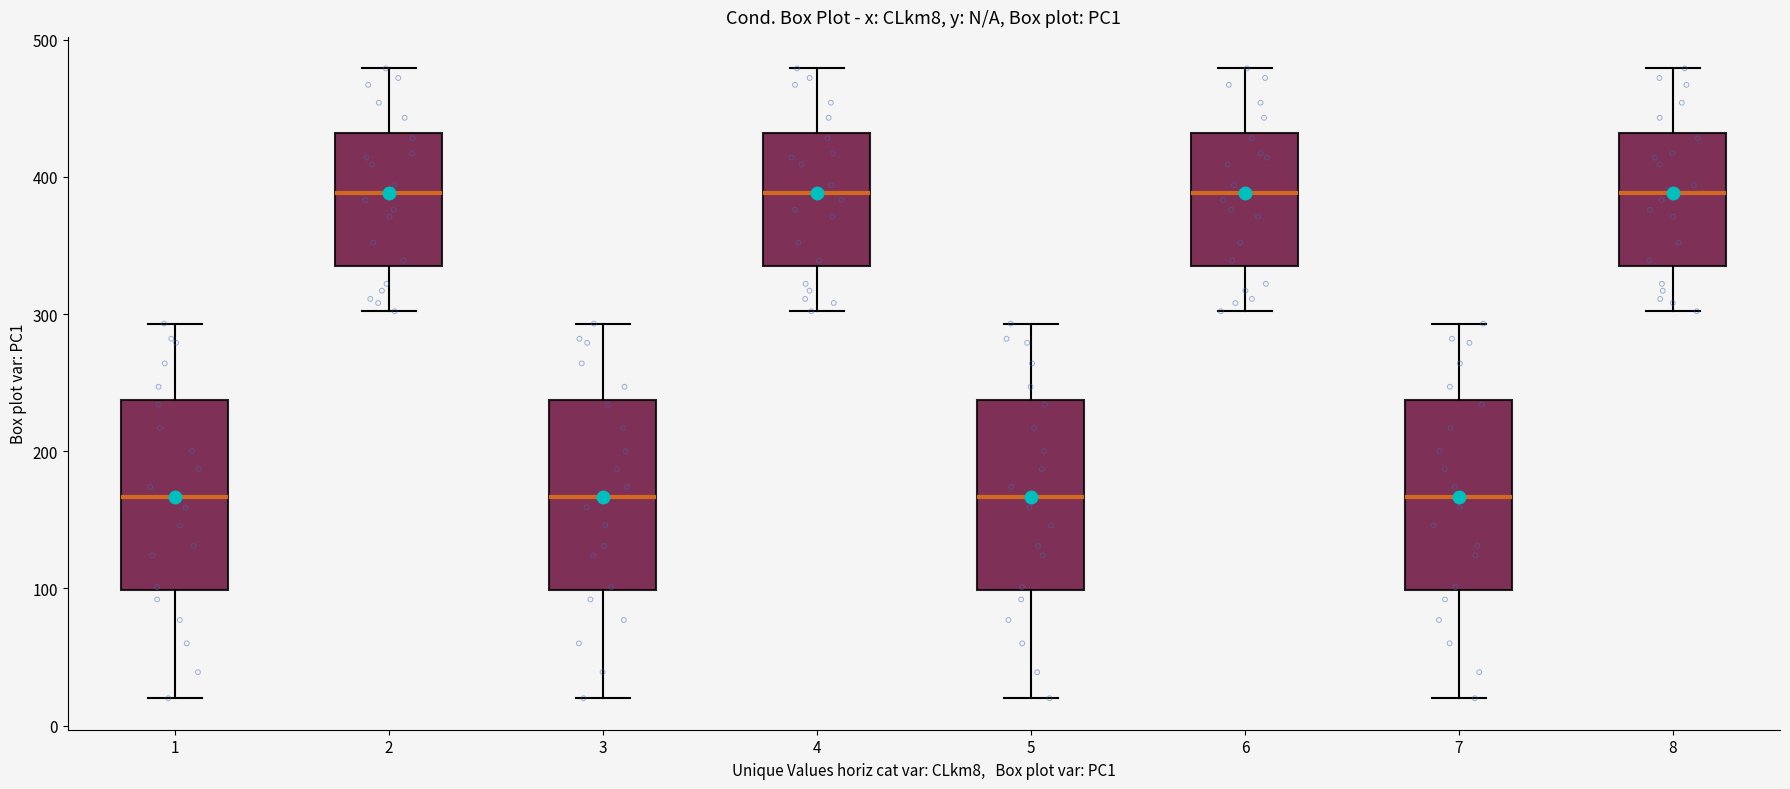

Where does the upper whisker of the box at x = 4 end on the y-axis? The values are not printed on the chart, so give them approximately, as read against the axis.

480